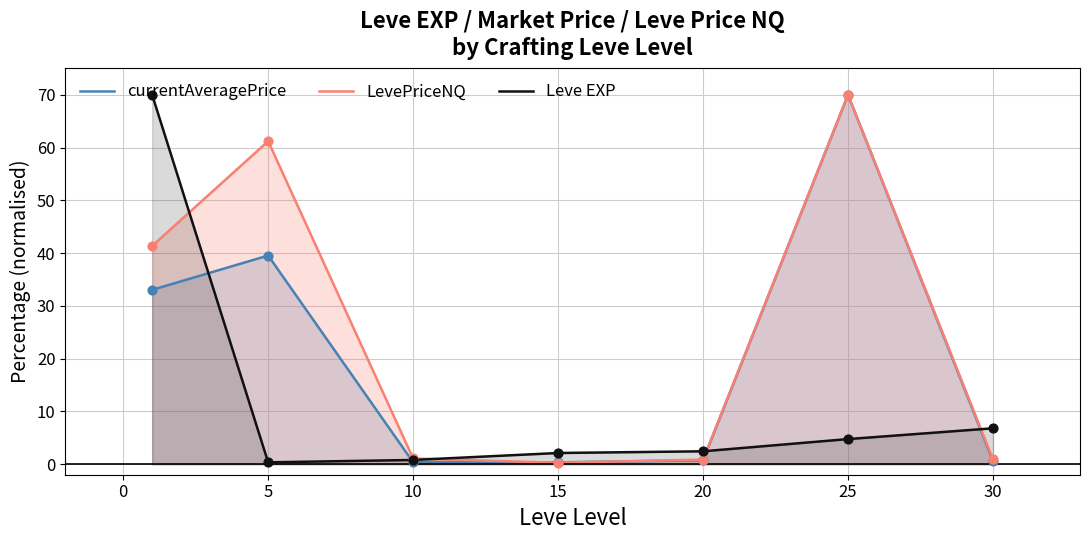

At how many categories does at least one series exceed 54?

3